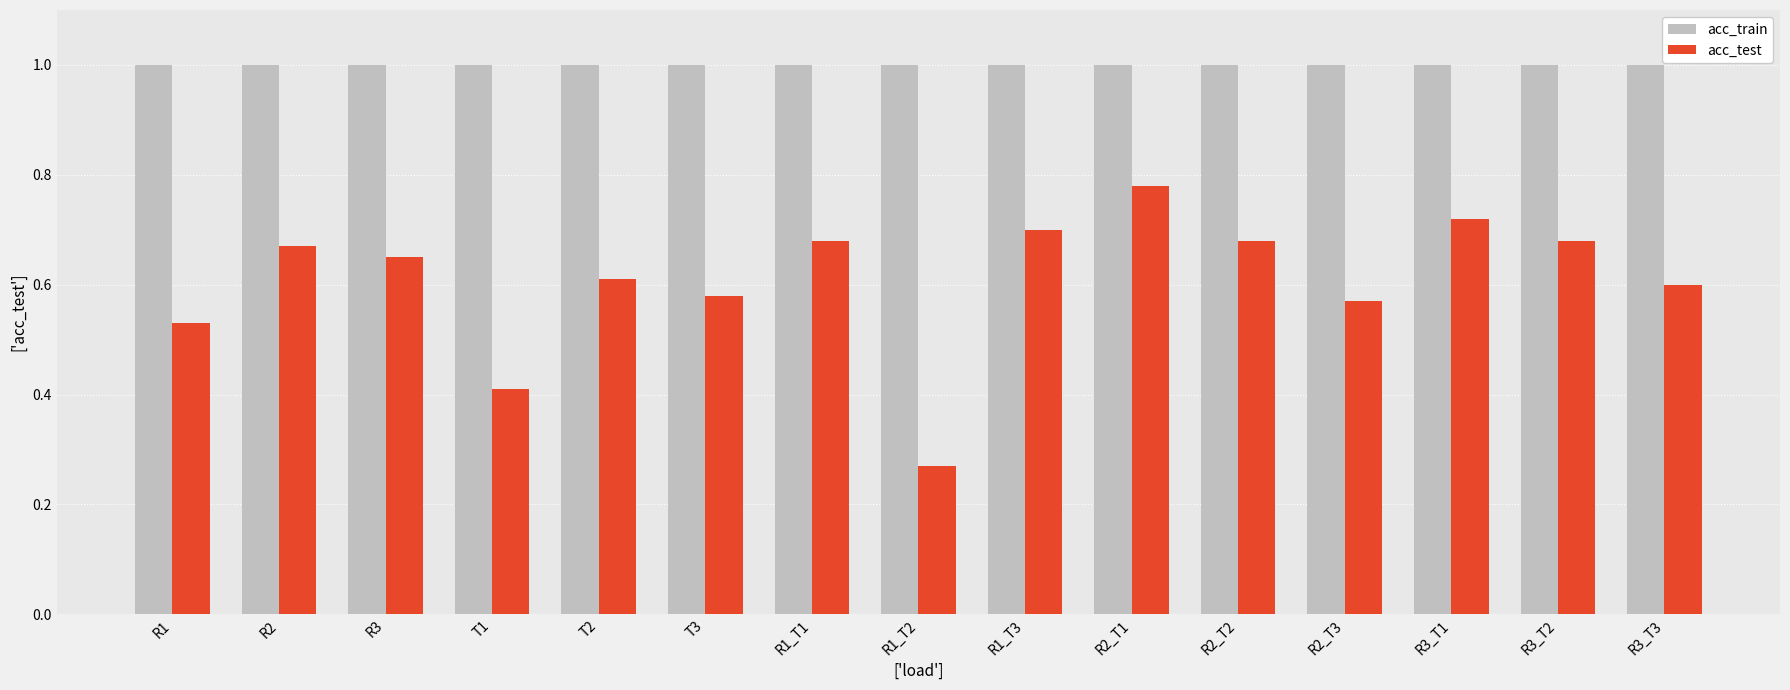

How many acc_test values are between 0 and 1?

15